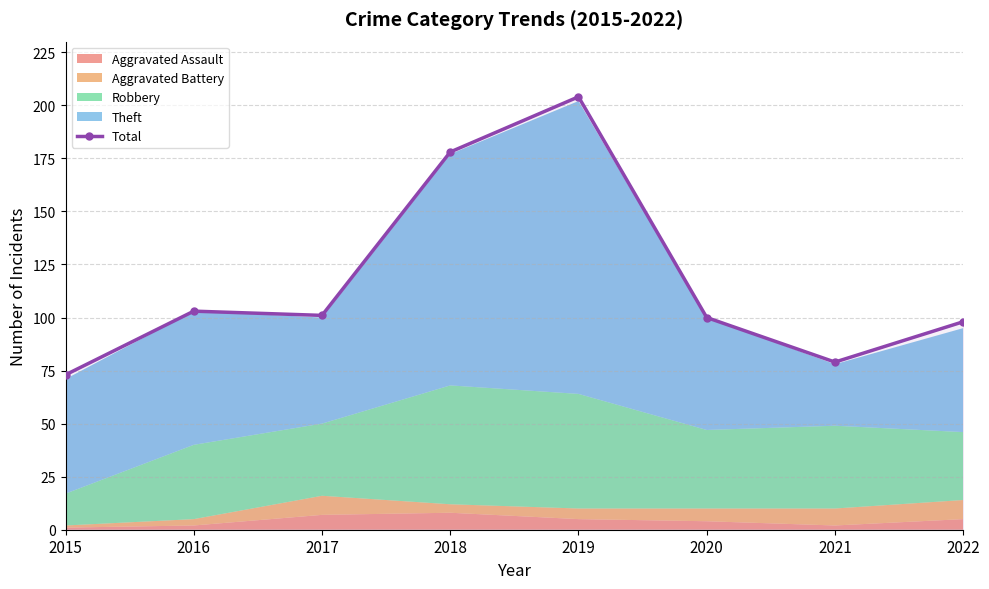

What is the value of the Total point at the 2nd from the left?

103